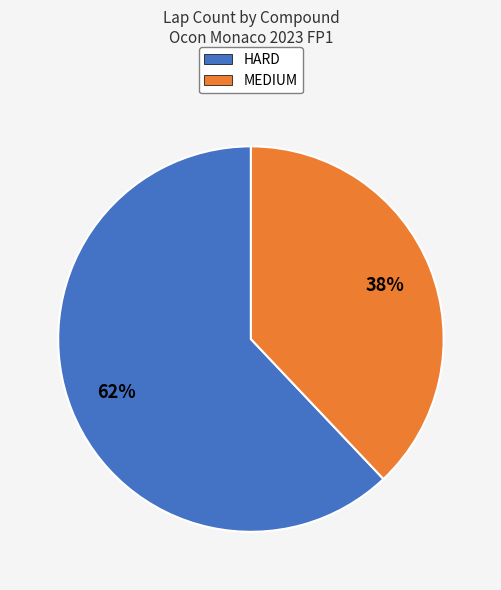

Which category has the biggest portion of the pie?

HARD